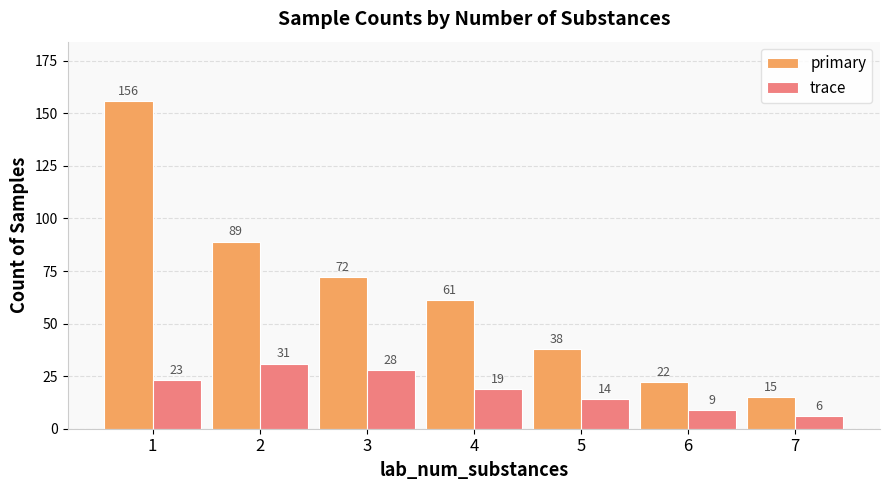

At which label is primary closest to 85?

2